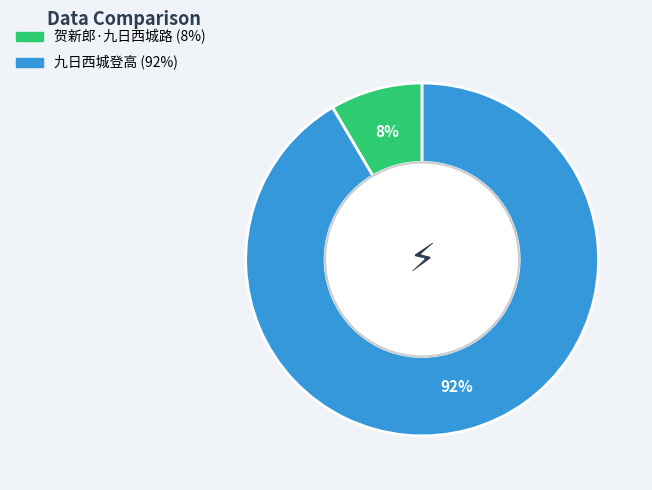

What is the largest slice in the pie chart?

九日西城登高